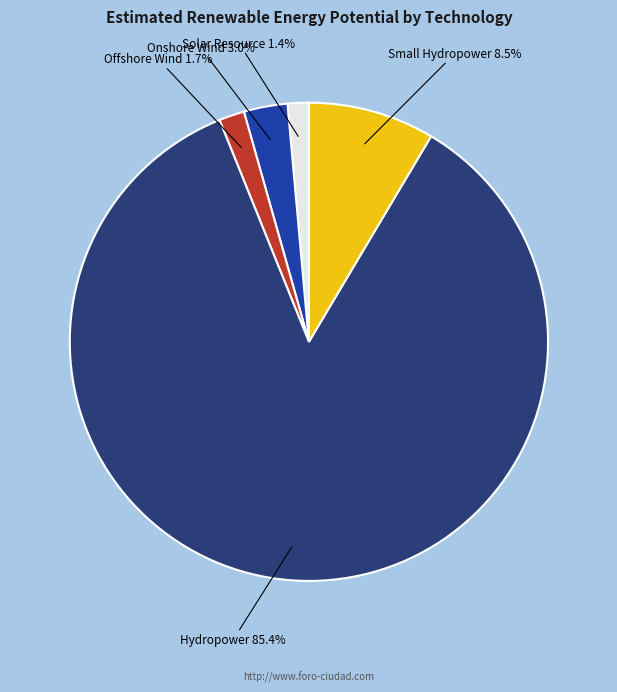

How many slices are in this pie chart?

5